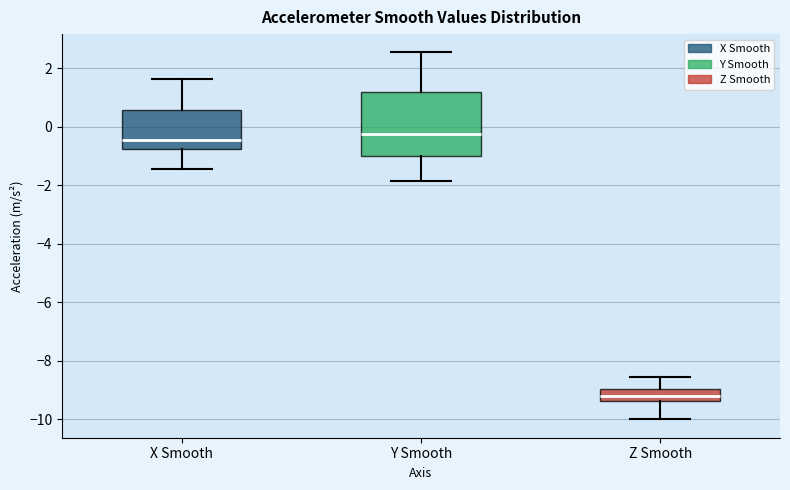

Reading left to right, transcribe this box plot: for each box, give where its median line is, the range the box spans, and where its two whiskers end, as read against the y-axis. The values are not printed on the chart, so give them approximately, as read against the axis.

X Smooth: median -0.4, box -0.8 to 0.6, whiskers -1.4 to 1.6
Y Smooth: median -0.2, box -1.0 to 1.2, whiskers -1.8 to 2.6
Z Smooth: median -9.2, box -9.4 to -9.0, whiskers -10.0 to -8.6